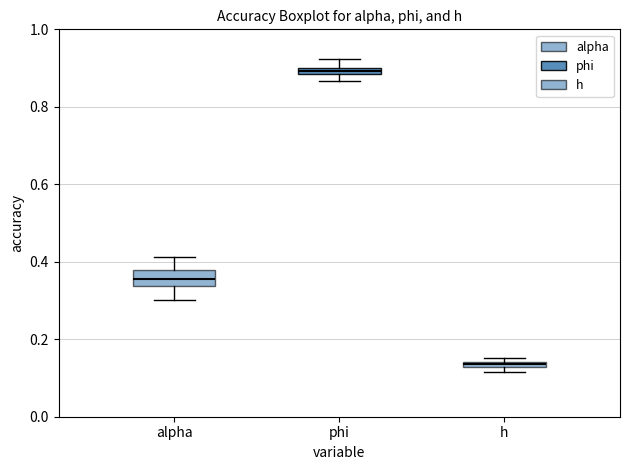

Which box is the tallest, from its lower edge to its upper edge?

alpha